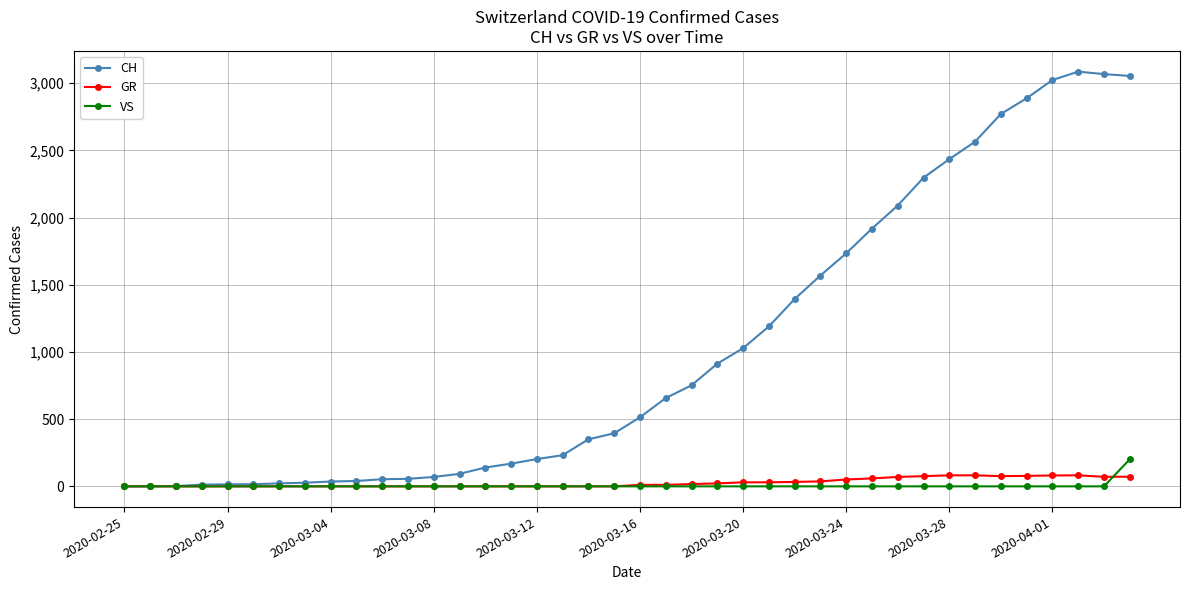

What is the highest value of the GR series?

82